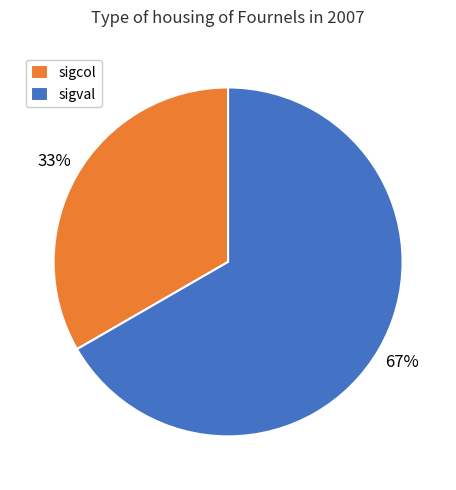

To the nearest percent, what portion does sigcol represent?

33%